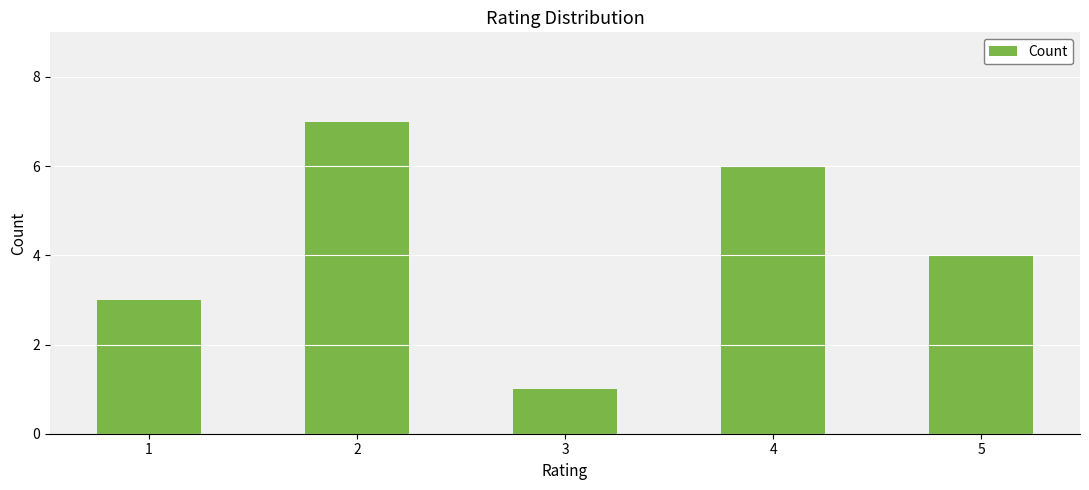

What is the minimum value shown in the chart?

1